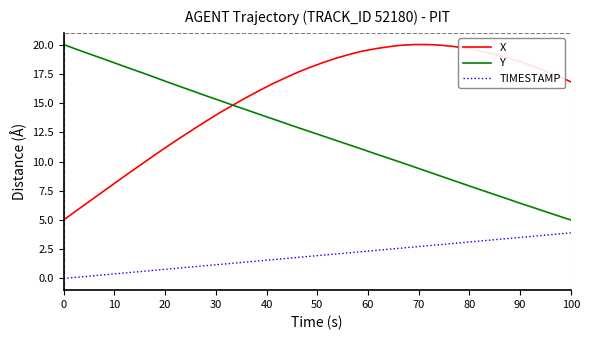

What is the maximum value shown in the chart?

20.0